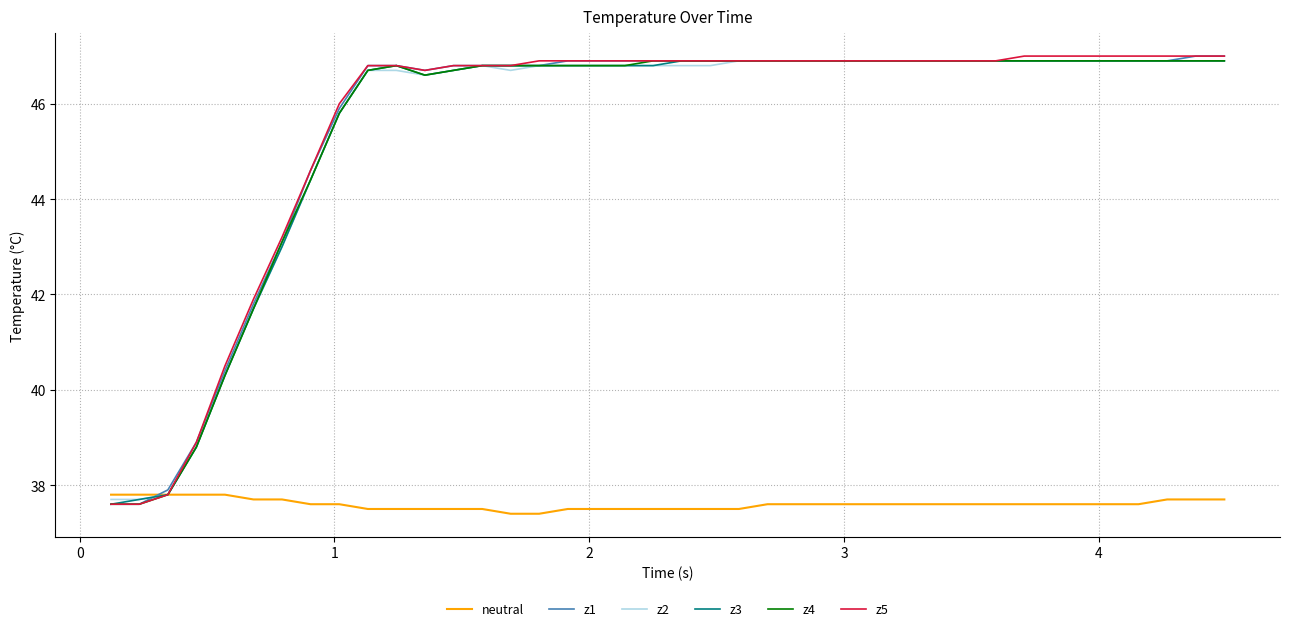

What is the maximum value for z5?

47.0